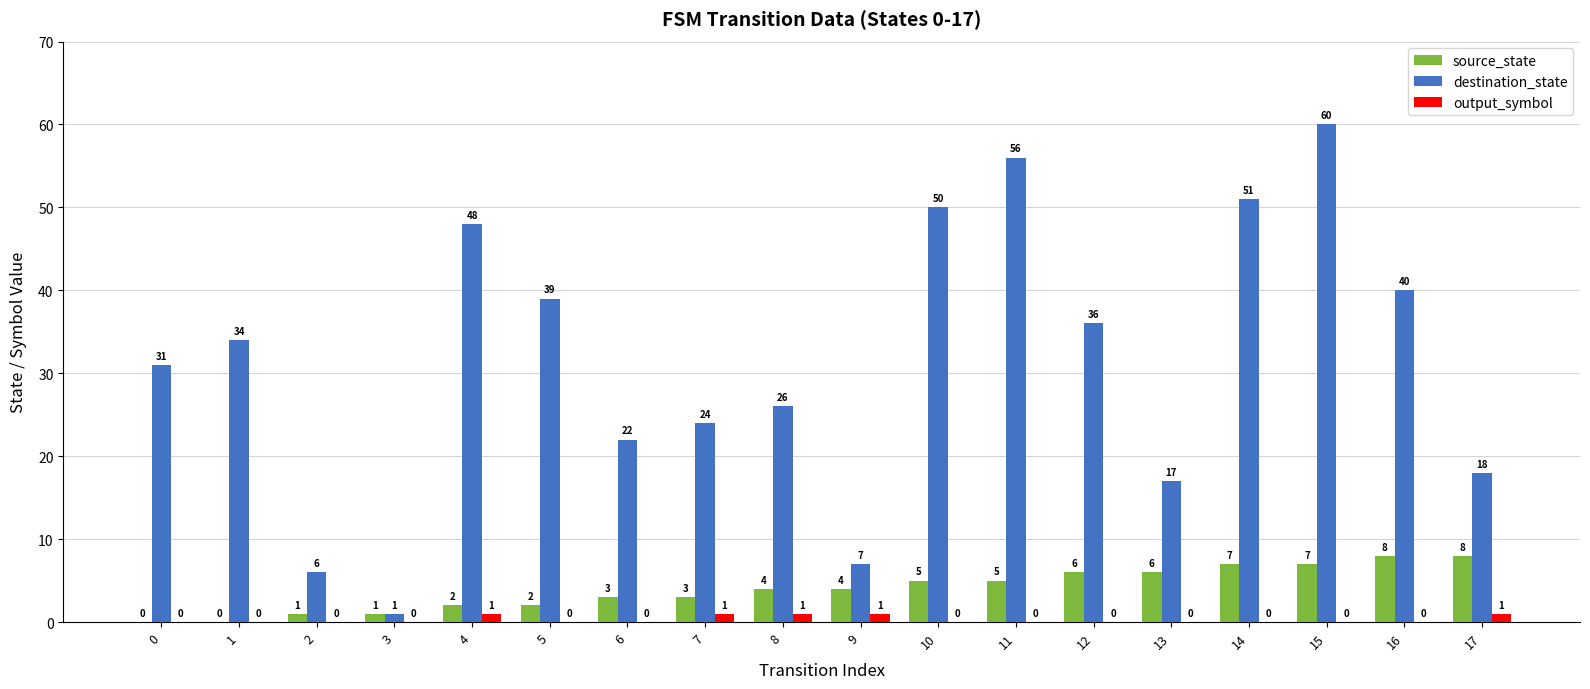

Which series changed the most between 6 and 12?

destination_state